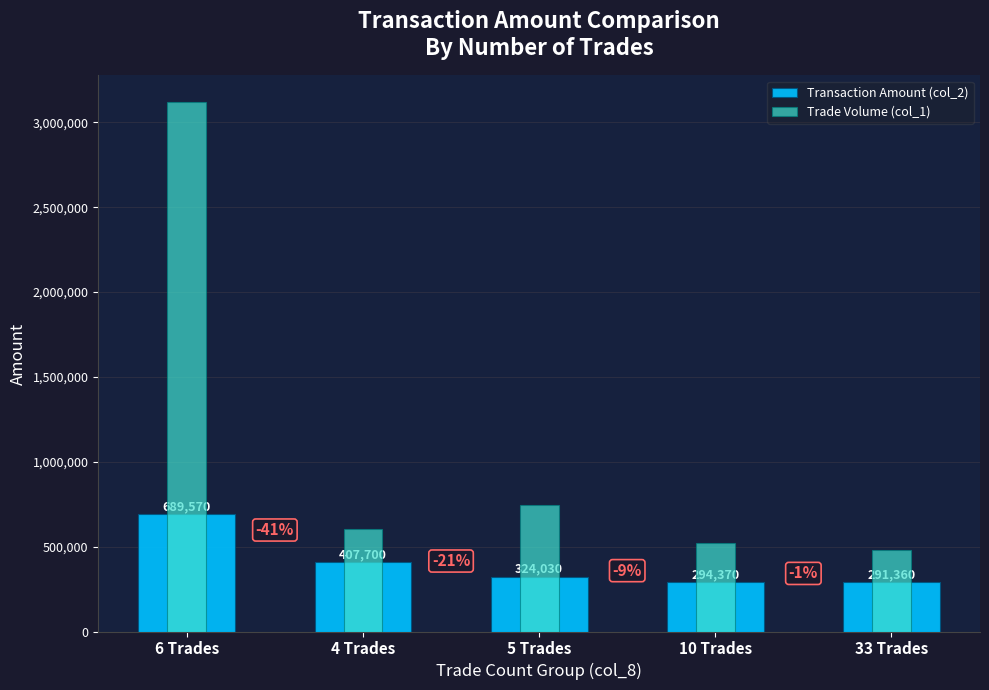

What is the average value of the Trade Volume (col_1) series?

1093800